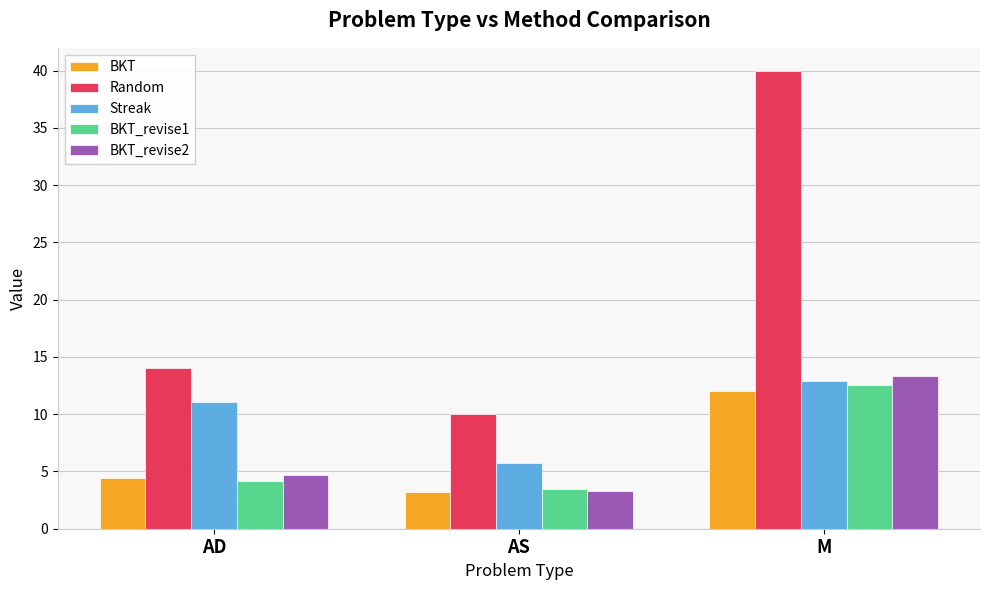

Reading left to right, what are all the values shown in this chart?

BKT: 4.5	3.2	12.0
Random: 14.0	10.0	40.0
Streak: 11.1	5.7	12.9
BKT_revise1: 4.2	3.5	12.5
BKT_revise2: 4.7	3.3	13.3